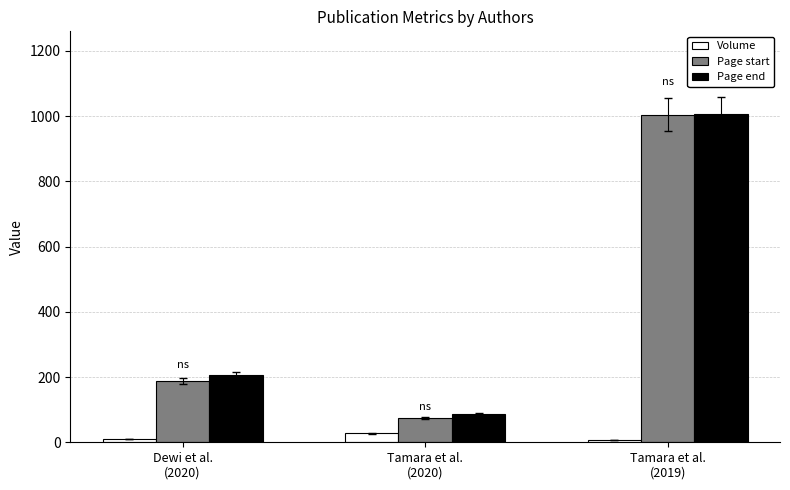

What is the value of the Volume bar at the 3rd from the left?

8